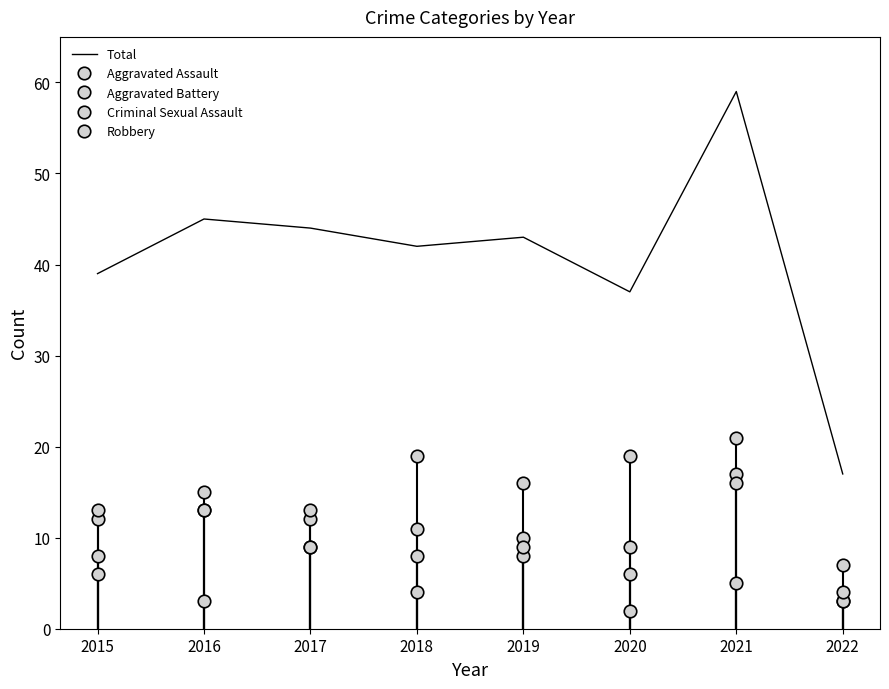

What is the sum of all Criminal Sexual Assault values?

42